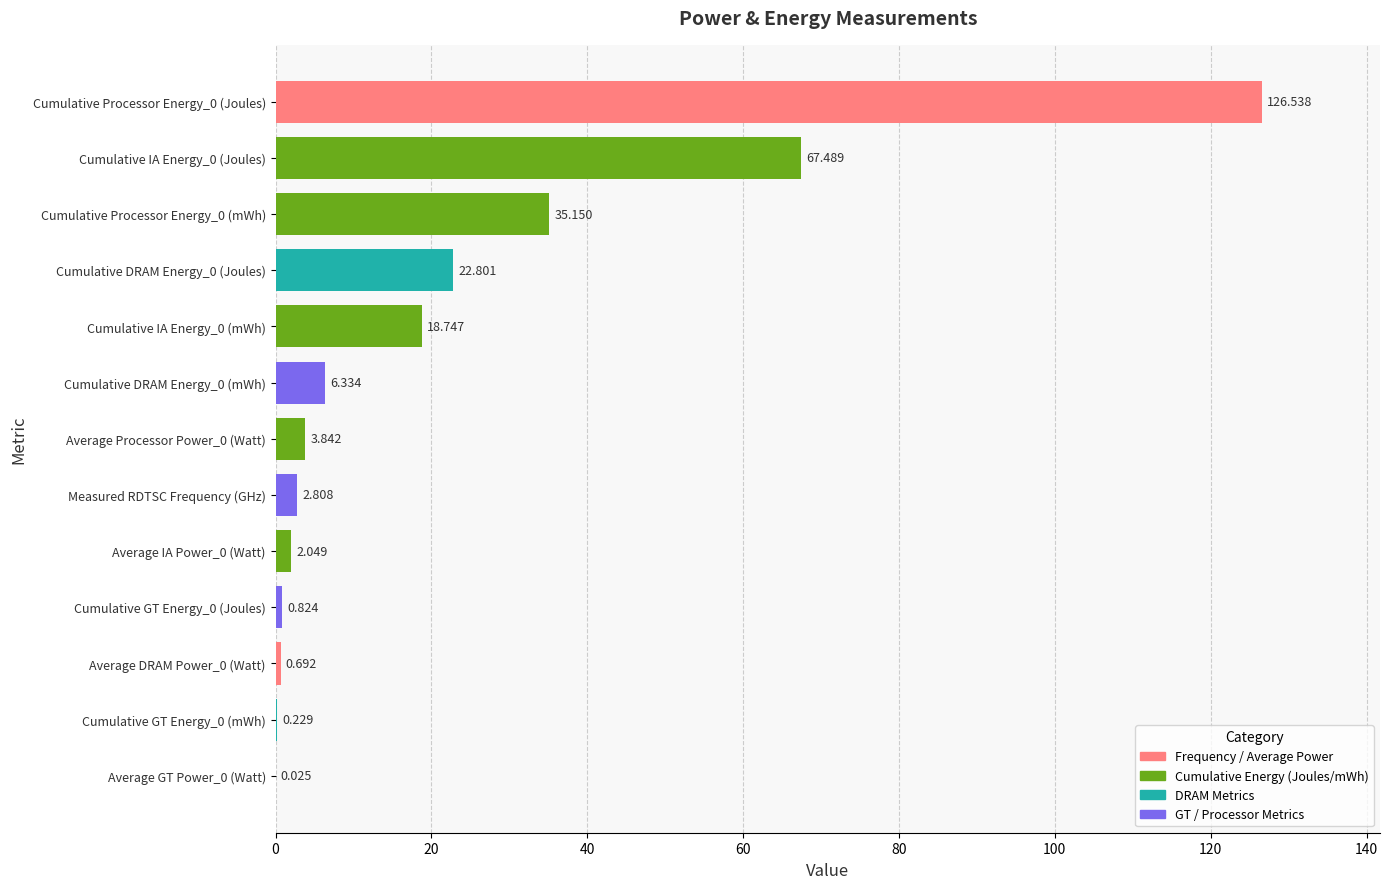

How many data points does each series have?

13